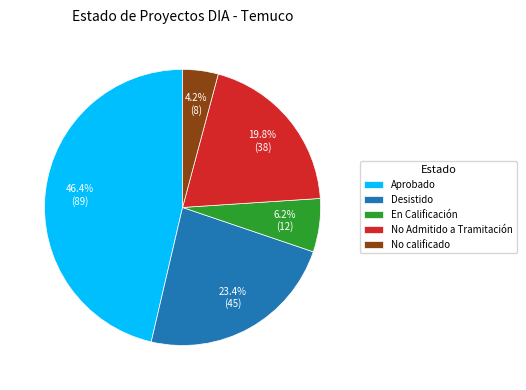

Between Desistido and No calificado, which is larger?

Desistido